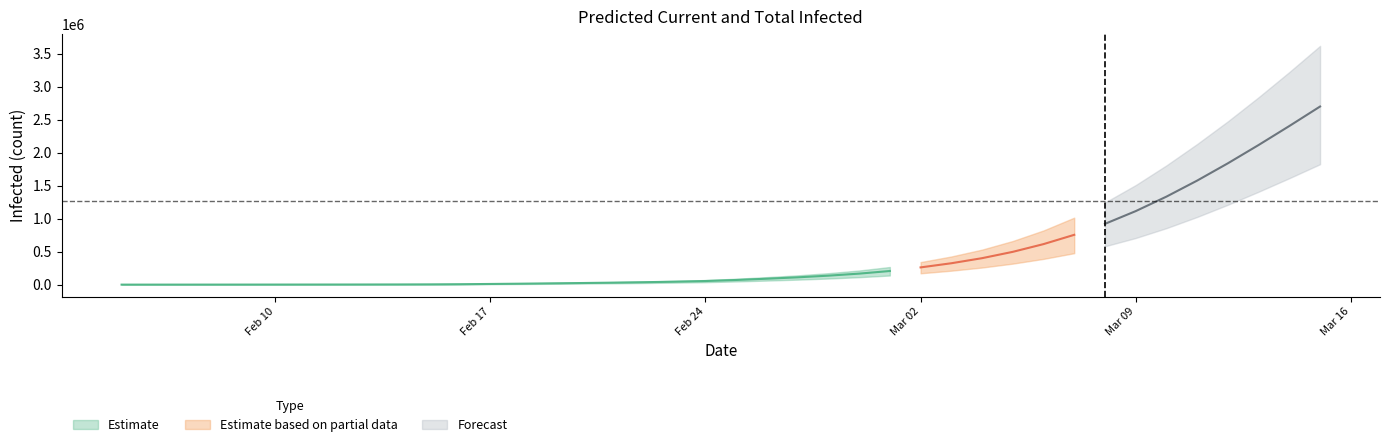

What is the average value of the total_upper series?

600097